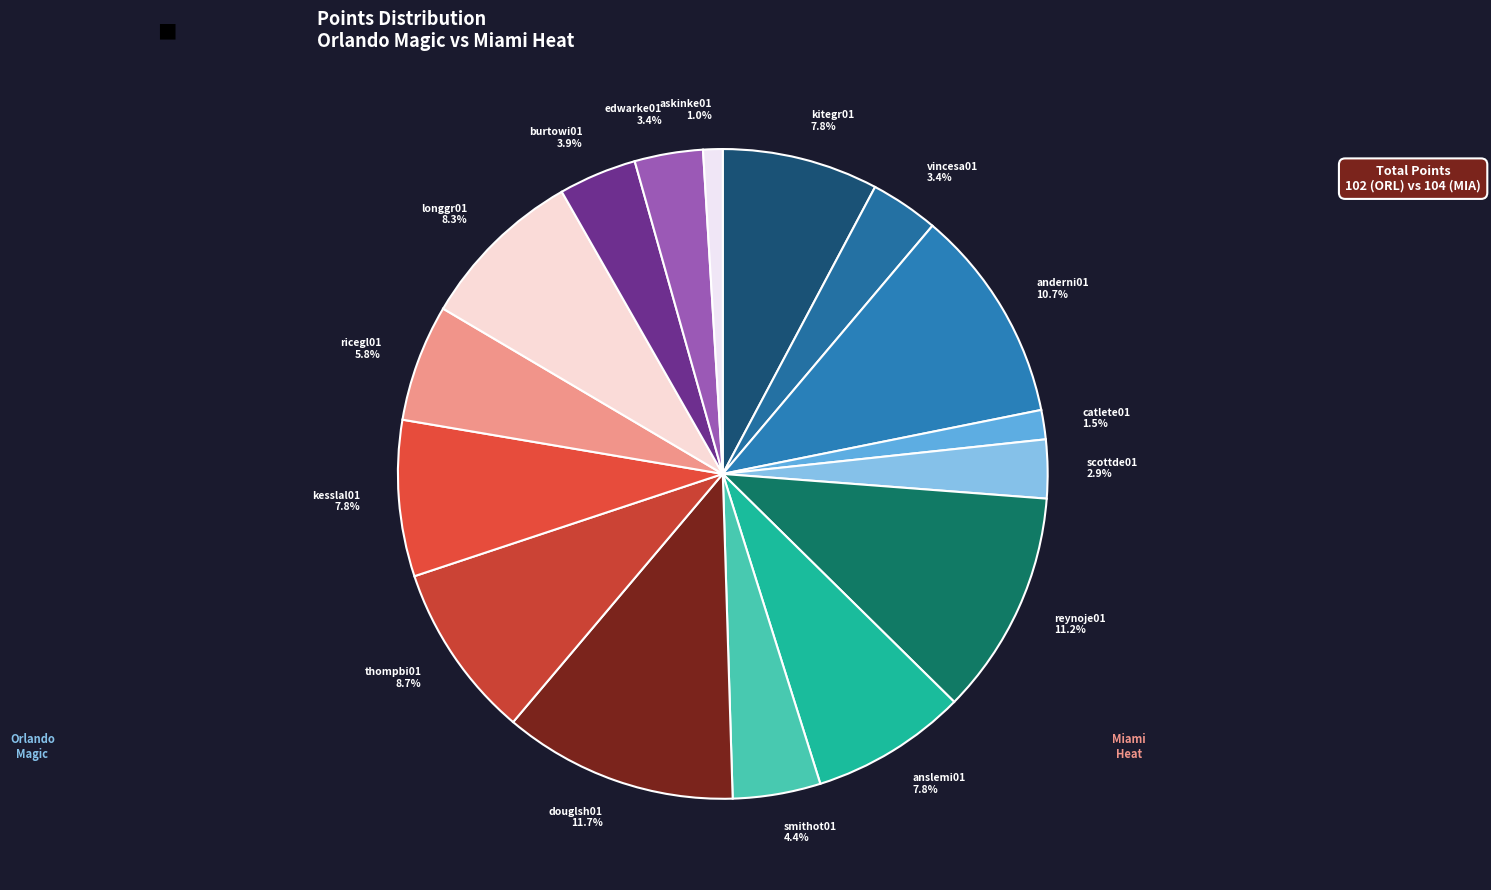

Is there any slice that represents more than half of the pie?

No